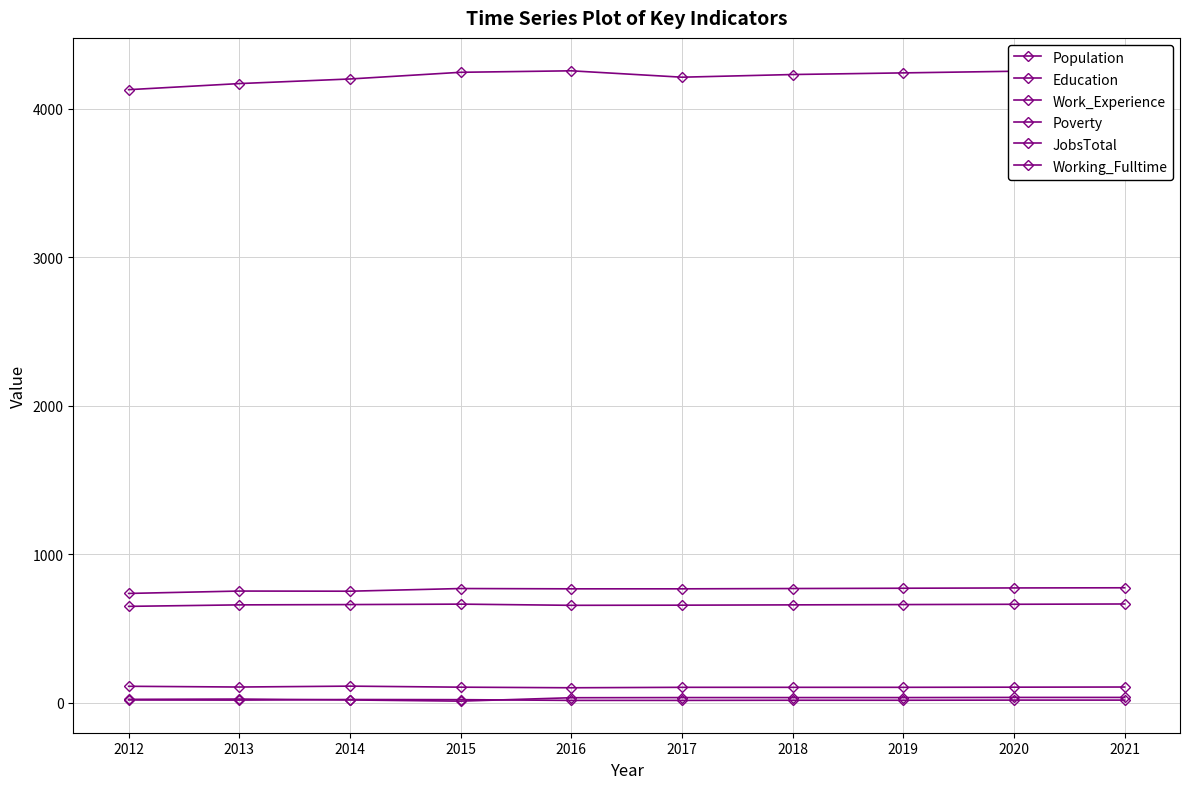

What is the value of the Work_Experience point at the 6th from the left?

768